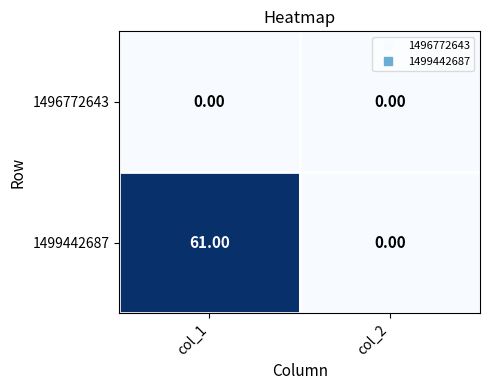

Which series has the largest total across all categories?

1499442687